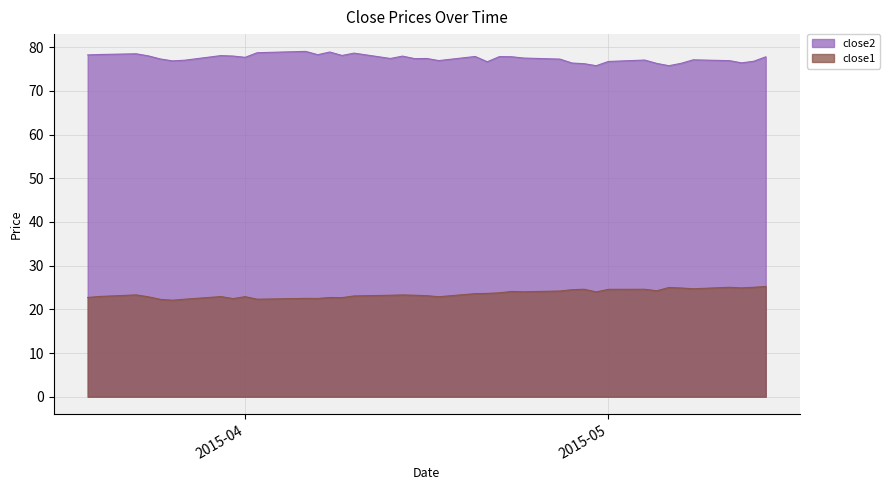

True or false: close1 has more than 2 interior local peaks.

True